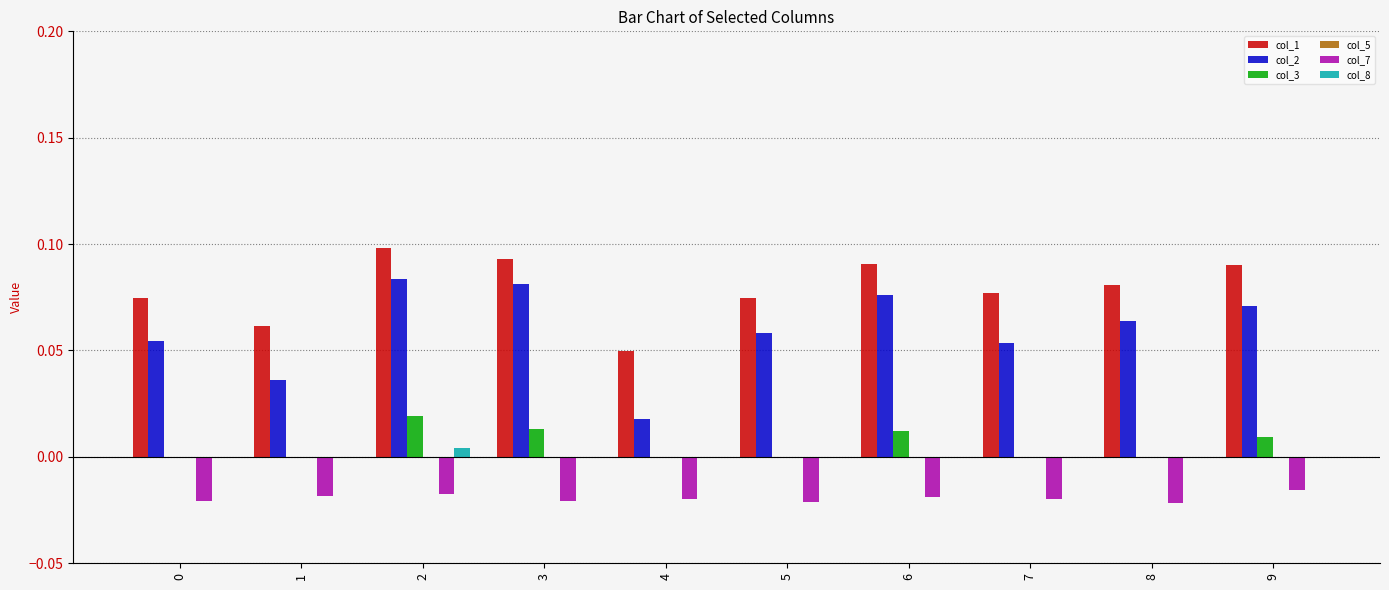

Which category has the highest value across all series?

2